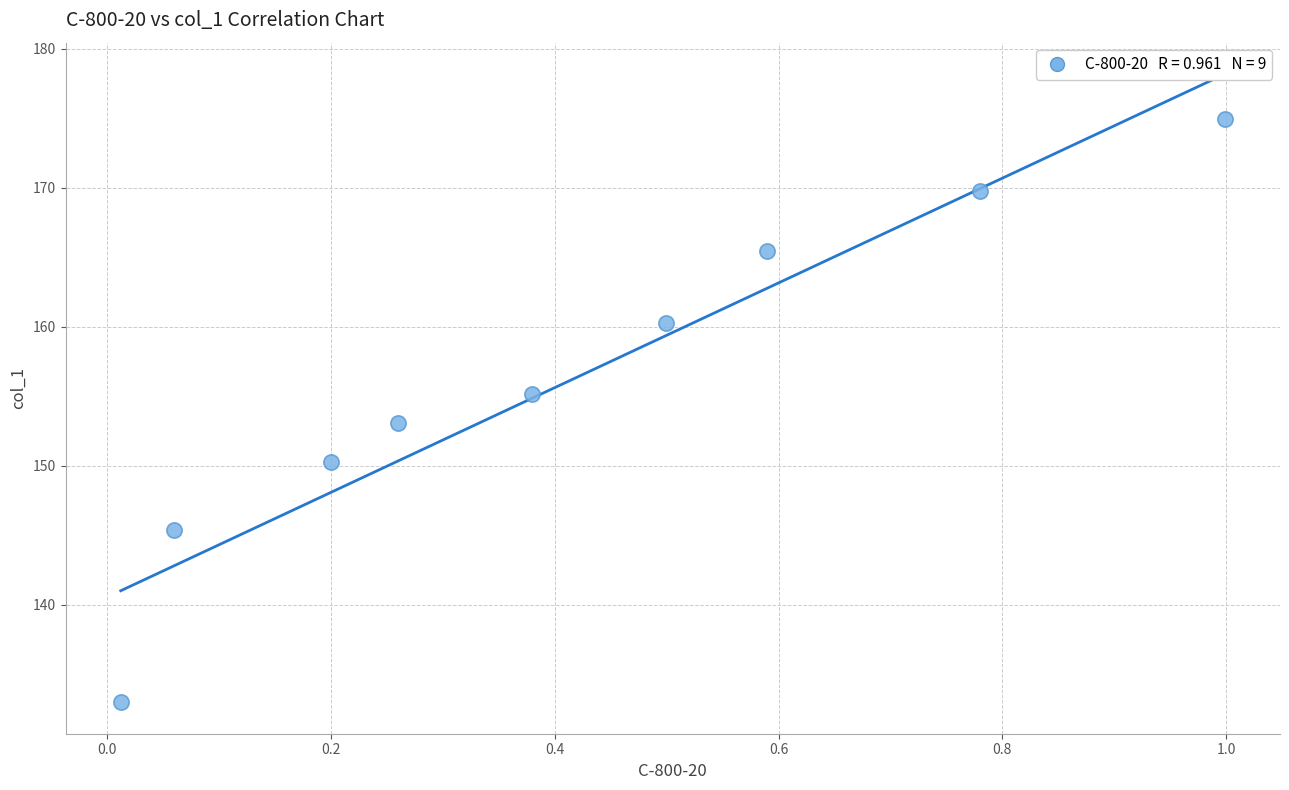

What is the range of X values (max minus min)?

1.0